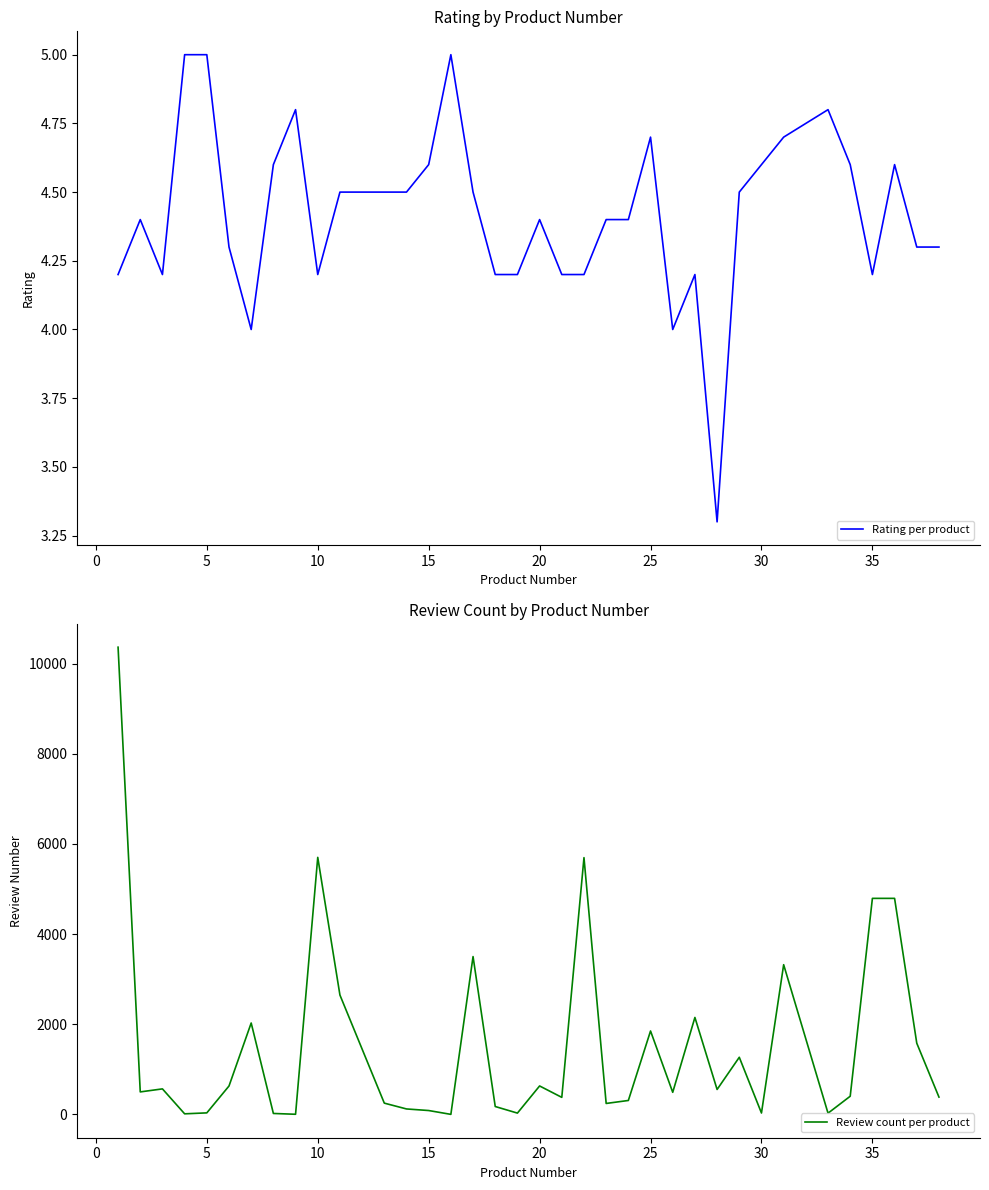

What is the minimum value for Rating per product?

3.3